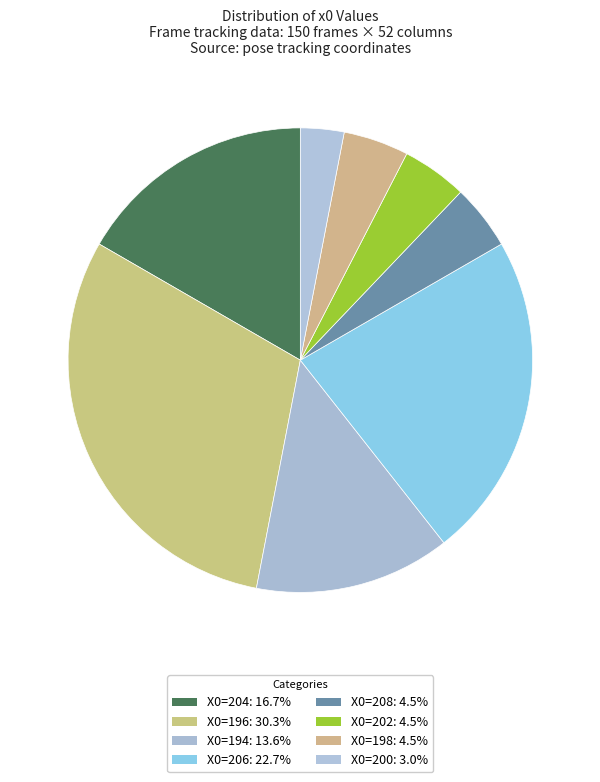

Is there a majority slice in this chart?

No